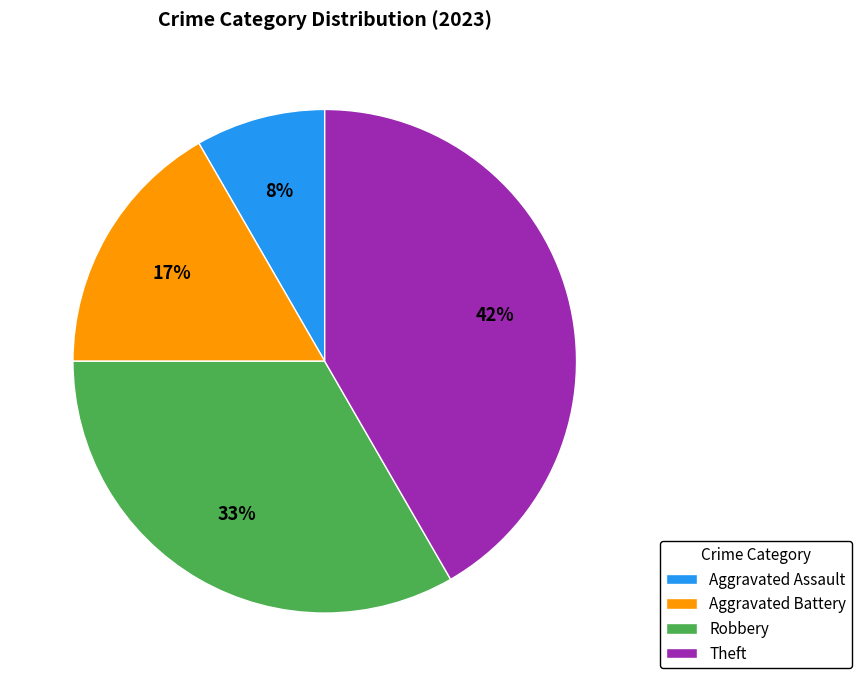

To the nearest percent, what is the difference between the Aggravated Assault and Robbery slice percentages?

25%